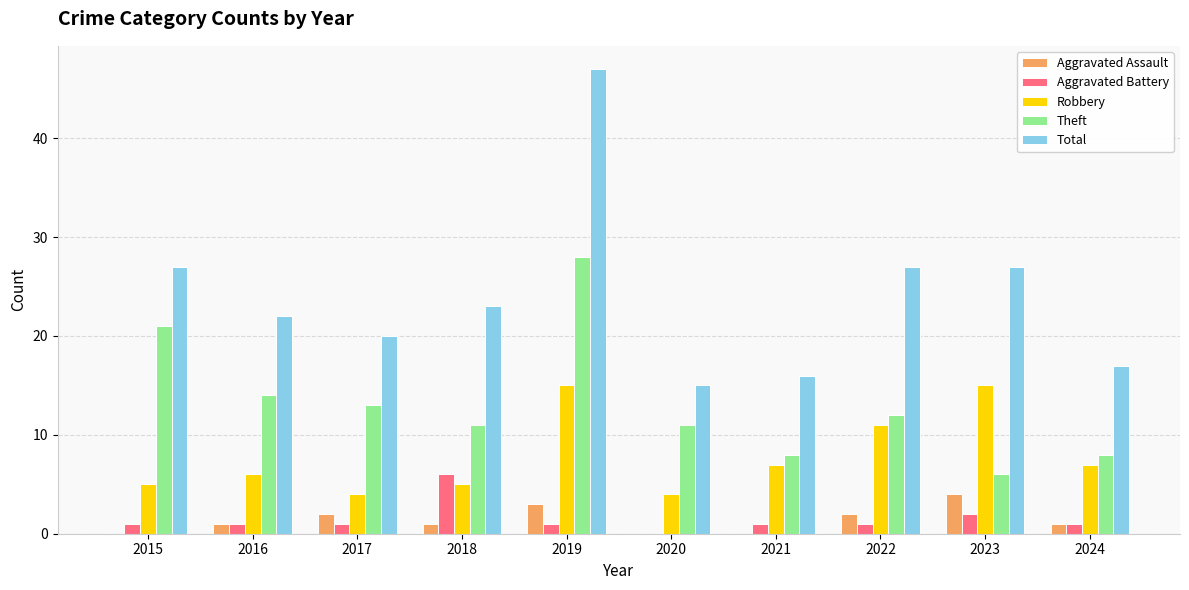

Which series changed the most between 2017 and 2023?

Robbery